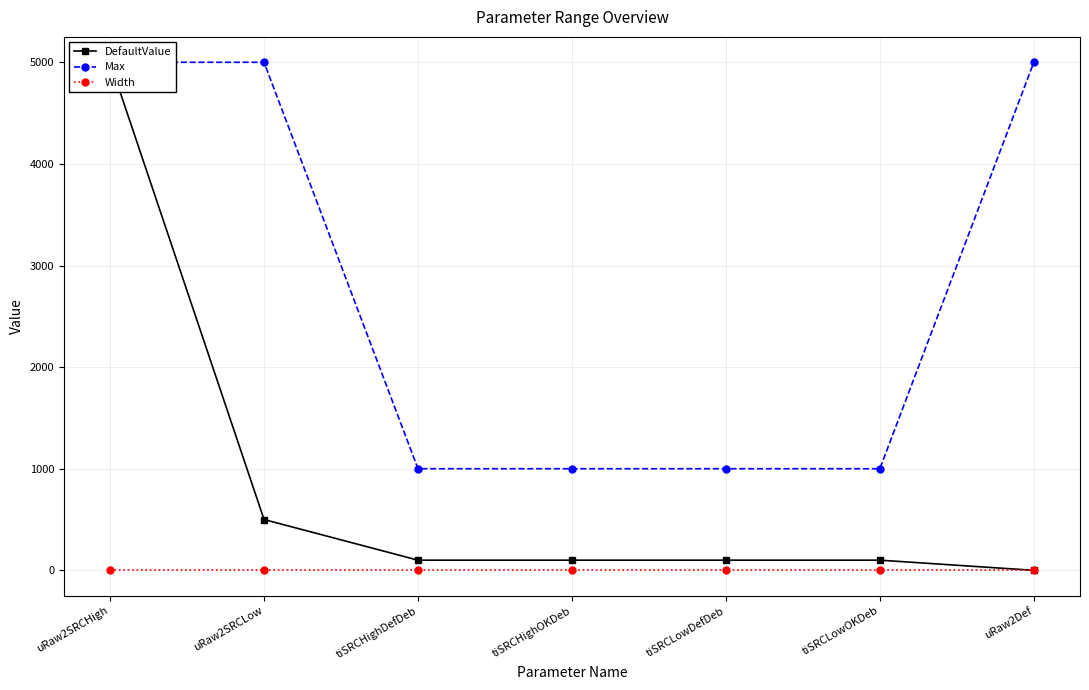

Reading left to right, transcribe all the data shown in this chart.

DefaultValue: 5000	500	100	100	100	100	0
Max: 5000	5000	1000	1000	1000	1000	5000
Width: -1	-1	-1	-1	-1	-1	-1